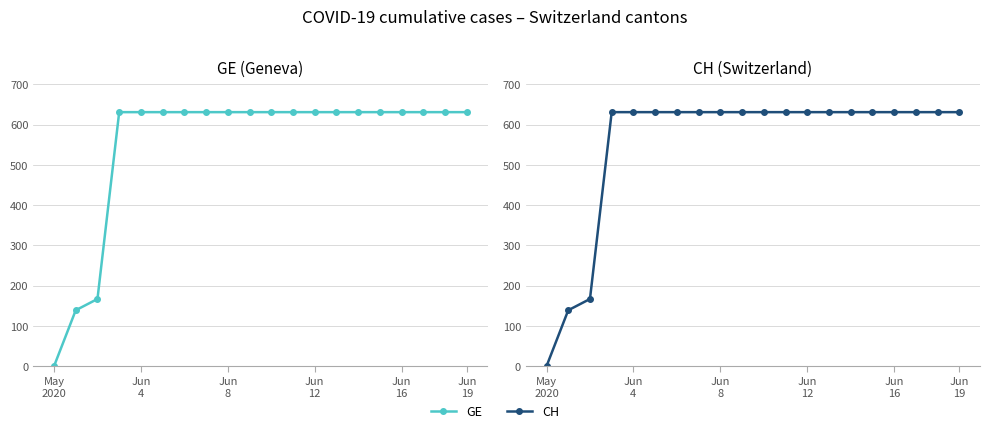

What is the greatest value displayed?

631